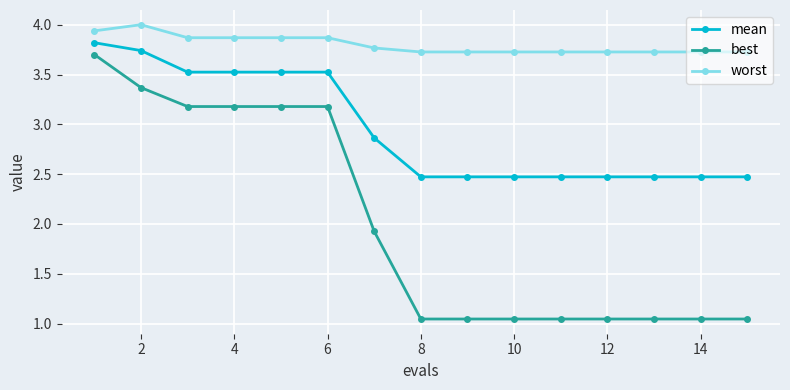

At how many categories does at least one series exceed 1?

15